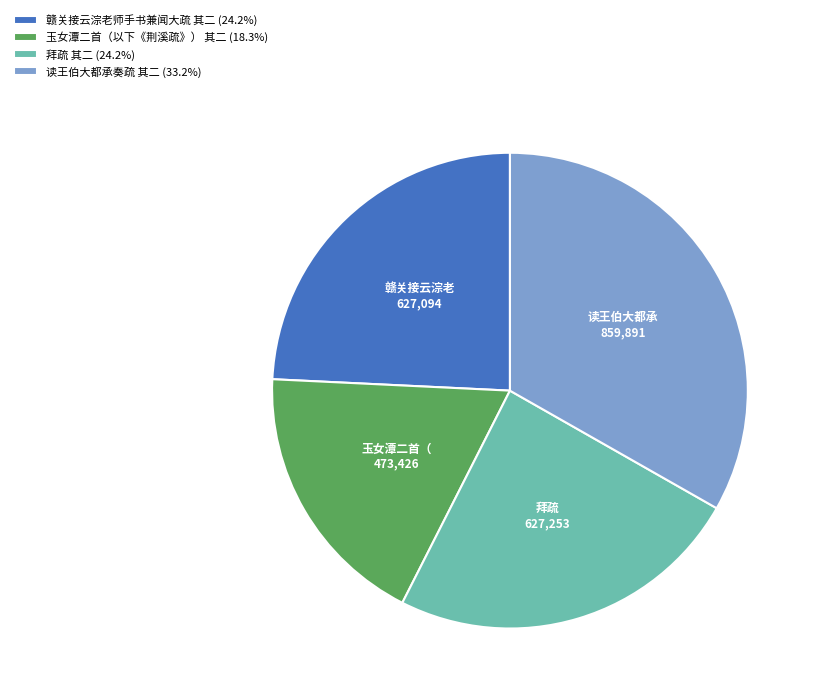

Is it true that 赣关接云淙老师手书兼闻大疏 其二 is 11% of the pie?

False